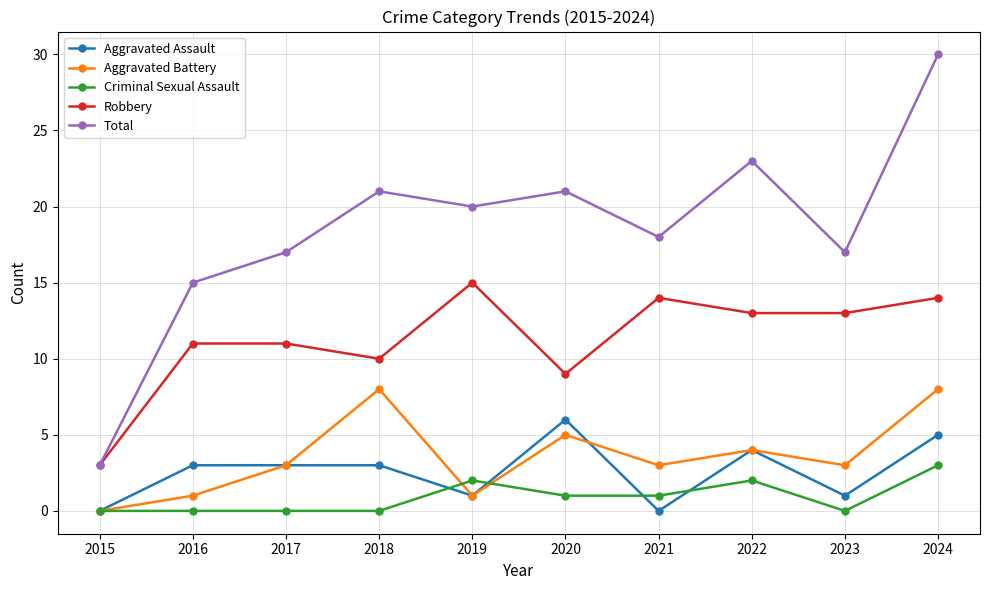

Is this an area chart (filled region under the line)?

No